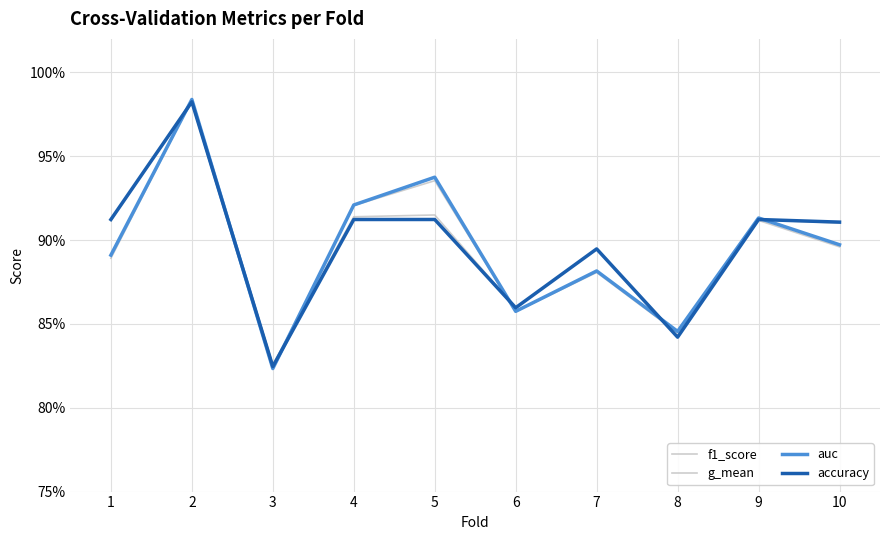

Which series has the largest total across all categories?

f1_score